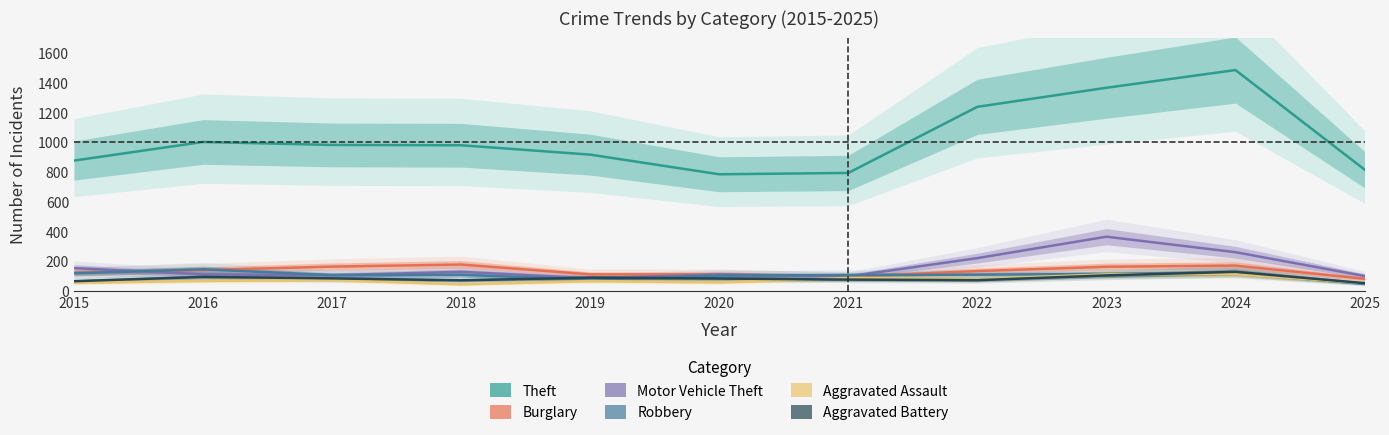

How many interior local peaks does the Theft series have?

2